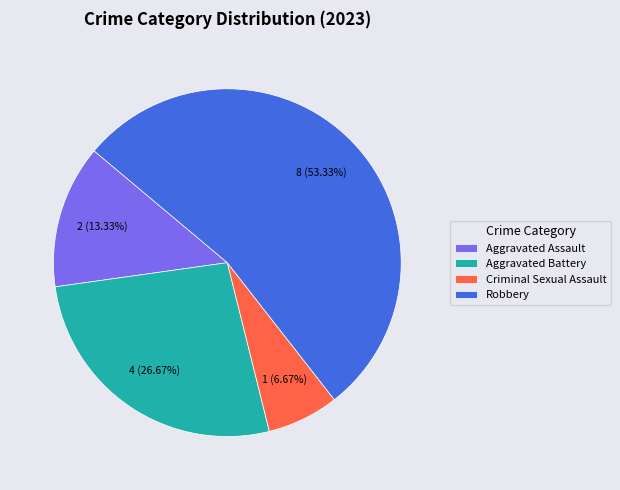

To the nearest percent, what portion does Aggravated Battery represent?

27%